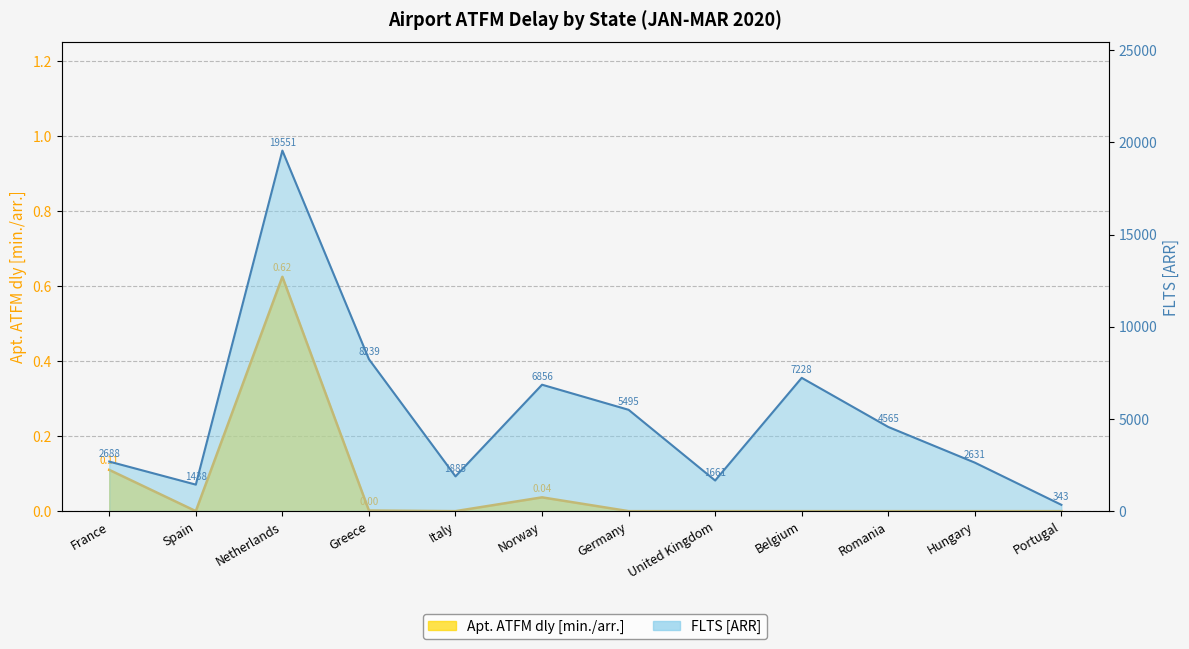

True or false: Apt. ATFM dly [min./arr.] and FLTS [ARR] cross at least once.

False